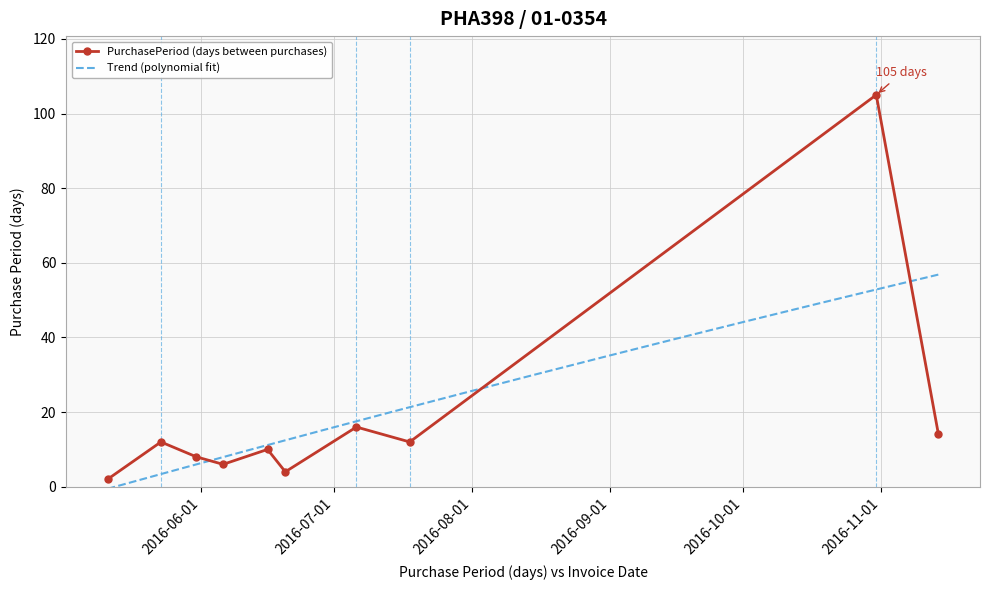

Count the number of categories in the chart.

10